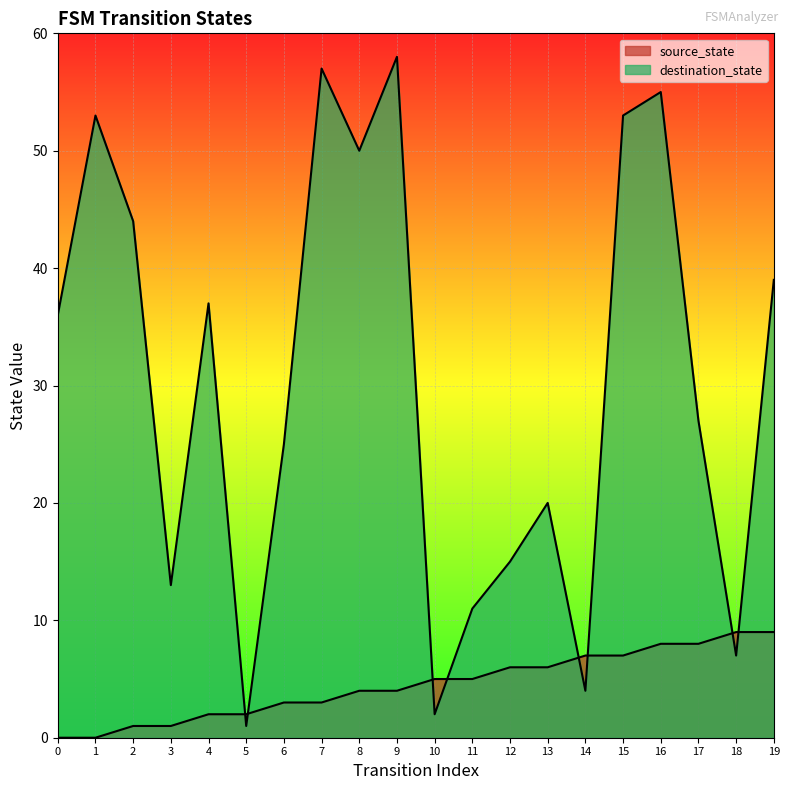

What is the sum of the source_state values at 9 and 4?

6